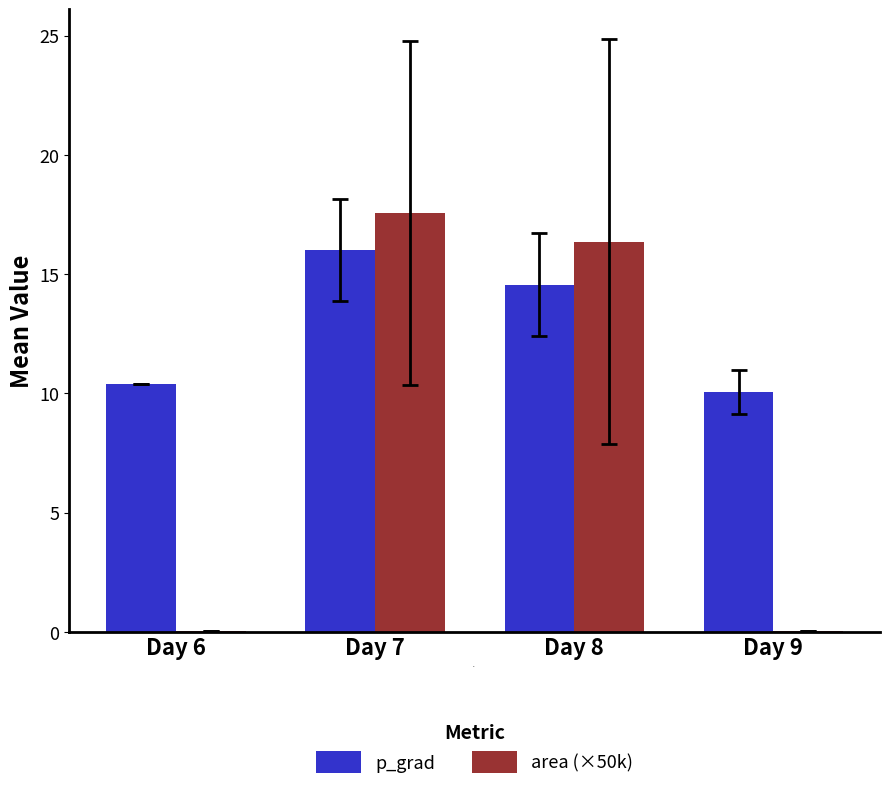

Which series has the largest total across all categories?

p_grad